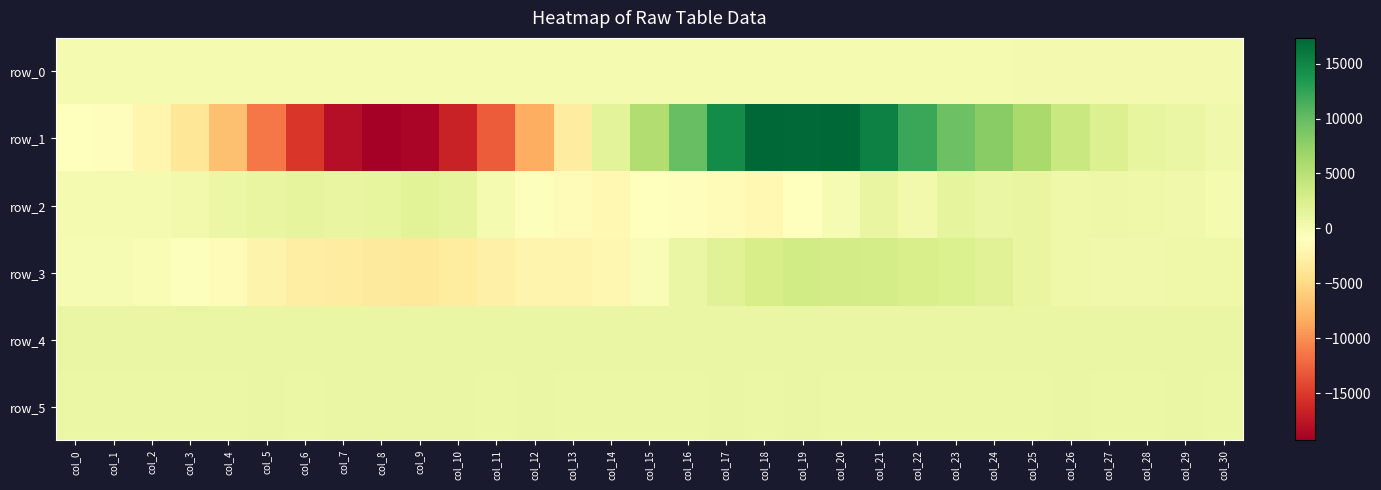

Reading left to right, what are all the values shown in this chart?

row_0: col_0=27.3	col_1=27.3	col_2=27.3	col_3=27.4	col_4=27.5	col_5=27.5	col_6=27.5	col_7=27.6	col_8=27.6	col_9=27.7	col_10=27.7	col_11=27.8	col_12=27.9	col_13=27.9	col_14=27.9	col_15=28.0	col_16=28.1	col_17=28.1	col_18=28.2	col_19=28.2	col_20=28.3	col_21=28.3	col_22=28.4	col_23=28.4	col_24=28.5	col_25=28.5	col_26=28.6	col_27=28.6	col_28=28.7	col_29=28.7	col_30=28.7
row_1: col_0=-969.0	col_1=-1213.0	col_2=-2024.0	col_3=-3804.0	col_4=-6956.0	col_5=-11344.0	col_6=-15267.0	col_7=-18050.0	col_8=-19296.0	col_9=-18729.0	col_10=-16663.0	col_11=-12900.0	col_12=-8260.0	col_13=-3098.0	col_14=1730.0	col_15=5545.0	col_16=9898.0	col_17=14495.0	col_18=17349.0	col_19=17197.0	col_20=17313.0	col_21=15376.0	col_22=12132.0	col_23=9593.0	col_24=7983.0	col_25=6059.0	col_26=3807.0	col_27=2278.0	col_28=1244.0	col_29=930.0	col_30=405.0
row_2: col_0=-66.0	col_1=-10.0	col_2=3.0	col_3=181.0	col_4=769.0	col_5=1050.0	col_6=1430.0	col_7=1122.0	col_8=1183.0	col_9=1843.0	col_10=1440.0	col_11=16.0	col_12=-749.0	col_13=-1510.0	col_14=-1786.0	col_15=-1070.0	col_16=-1124.0	col_17=-1263.0	col_18=-1806.0	col_19=-1019.0	col_20=-222.0	col_21=1056.0	col_22=263.0	col_23=1379.0	col_24=925.0	col_25=1077.0	col_26=589.0	col_27=613.0	col_28=577.0	col_29=363.0	col_30=-45.0
row_3: col_0=-204.0	col_1=-236.0	col_2=-377.0	col_3=-774.0	col_4=-1546.0	col_5=-2398.0	col_6=-2865.0	col_7=-2999.0	col_8=-3396.0	col_9=-3542.0	col_10=-3259.0	col_11=-2595.0	col_12=-2251.0	col_13=-2139.0	col_14=-1887.0	col_15=-411.0	col_16=906.0	col_17=1892.0	col_18=2829.0	col_19=3178.0	col_20=3160.0	col_21=2989.0	col_22=2706.0	col_23=2436.0	col_24=1900.0	col_25=1058.0	col_26=537.0	col_27=380.0	col_28=392.0	col_29=510.0	col_30=561.0
row_4: col_0=915.0	col_1=914.0	col_2=915.0	col_3=914.0	col_4=914.0	col_5=916.0	col_6=911.0	col_7=925.0	col_8=930.0	col_9=930.0	col_10=930.0	col_11=930.0	col_12=935.0	col_13=931.0	col_14=934.0	col_15=923.0	col_16=899.0	col_17=898.0	col_18=894.0	col_19=908.0	col_20=898.0	col_21=906.0	col_22=908.0	col_23=911.0	col_24=908.0	col_25=915.0	col_26=915.0	col_27=908.0	col_28=914.0	col_29=917.0	col_30=913.0
row_5: col_0=886.0	col_1=885.0	col_2=884.0	col_3=881.0	col_4=887.0	col_5=888.0	col_6=881.0	col_7=888.0	col_8=888.0	col_9=891.0	col_10=888.0	col_11=883.0	col_12=888.0	col_13=884.0	col_14=887.0	col_15=885.0	col_16=884.0	col_17=893.0	col_18=885.0	col_19=891.0	col_20=877.0	col_21=882.0	col_22=880.0	col_23=879.0	col_24=883.0	col_25=887.0	col_26=888.0	col_27=880.0	col_28=883.0	col_29=888.0	col_30=883.0